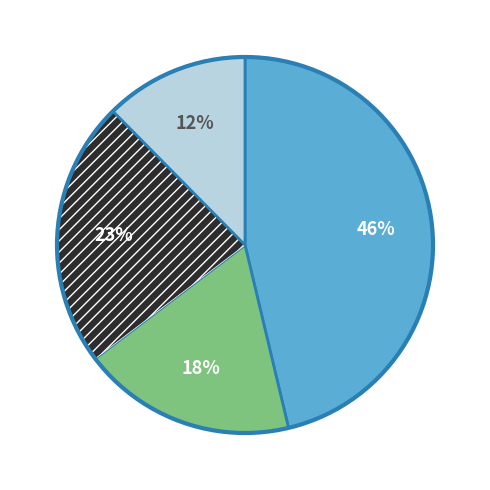

To the nearest percent, what is the difference between the largest and smallest slice percentages?

34%